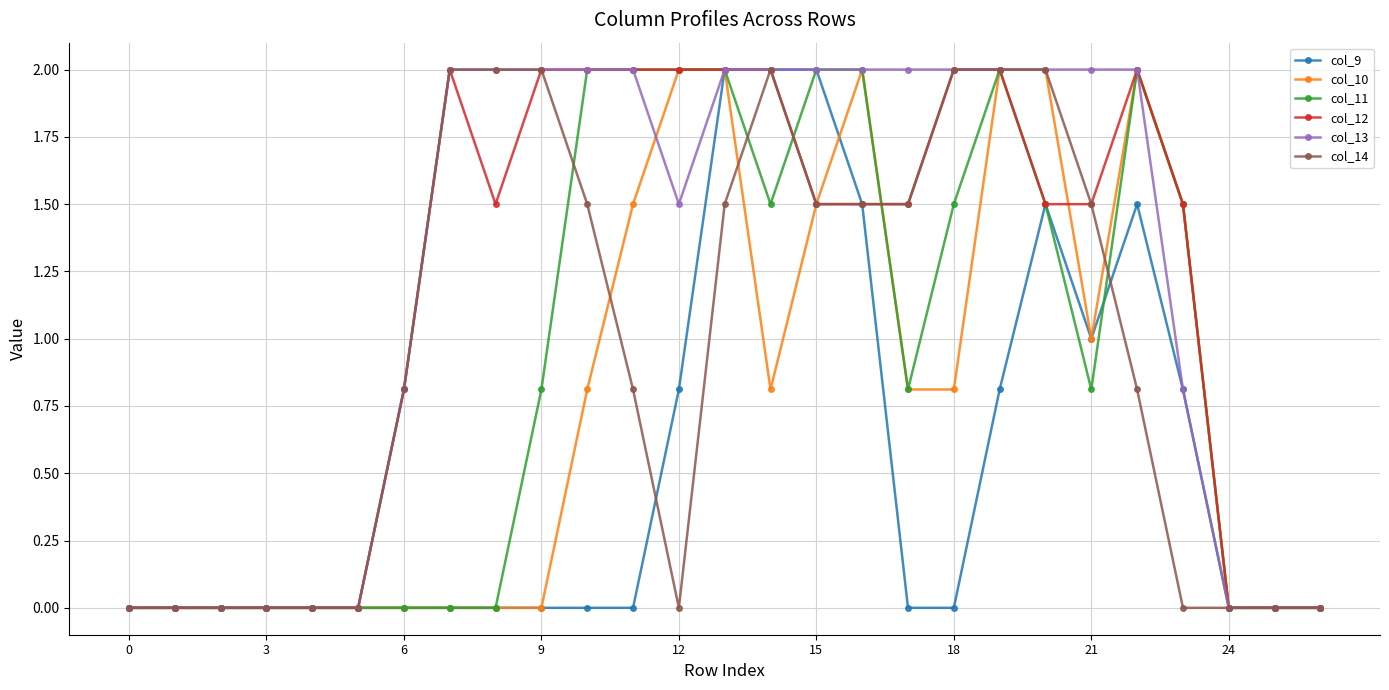

True or false: col_10 has more than 0 points higher than both neighbors.

True